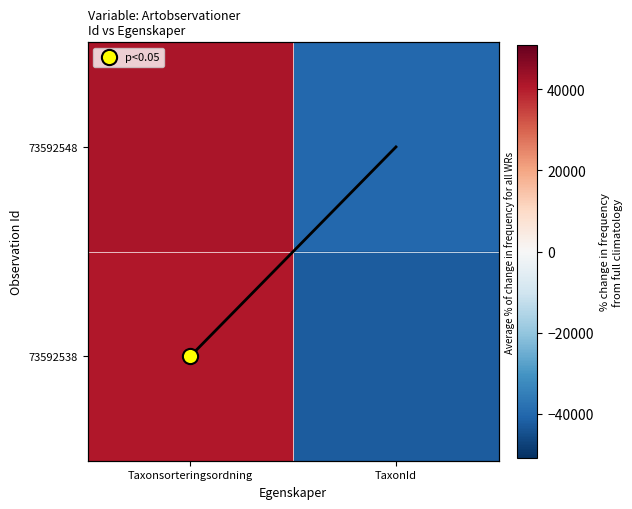

The 73592548 series shows -14232.7 at TaxonId. True or false?

False